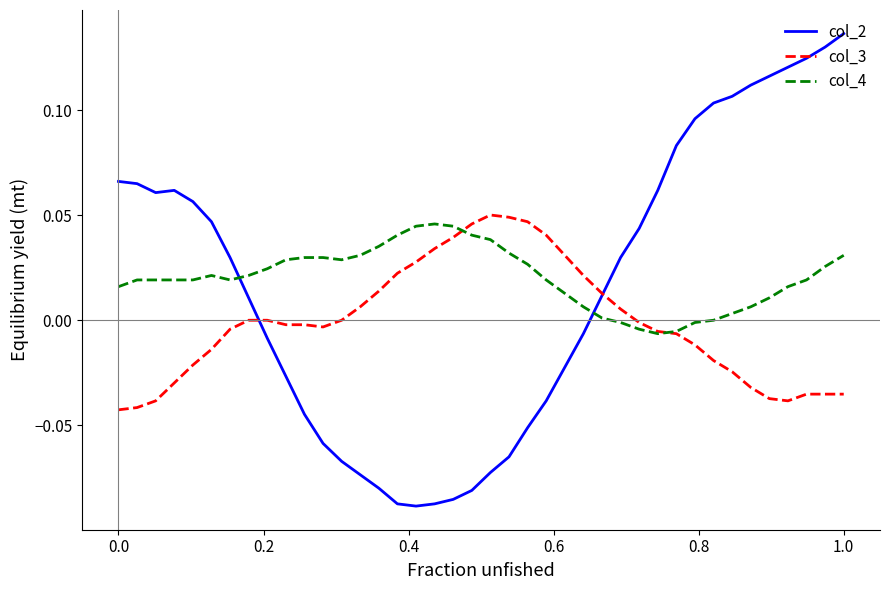

Which series has the widest spread of values?

col_2